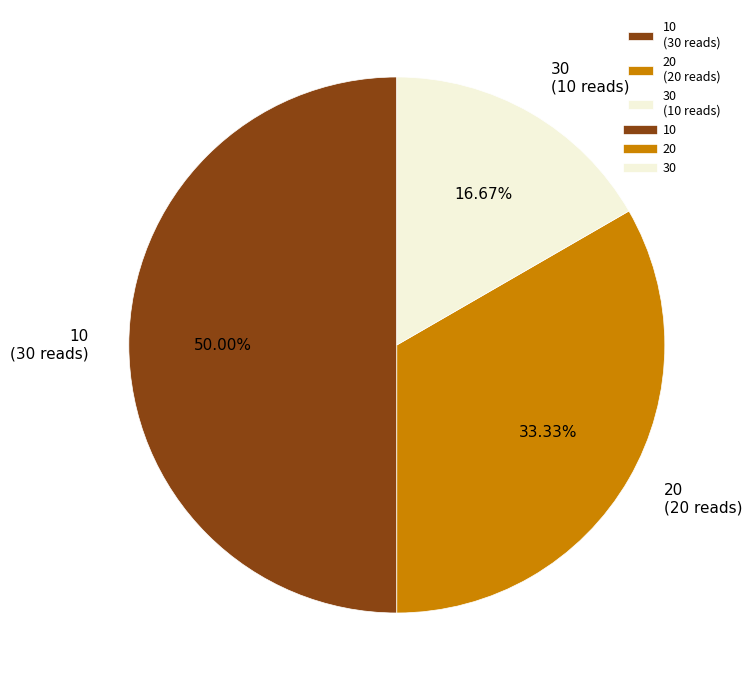

Is it true that 10 is 50% of the pie?

True